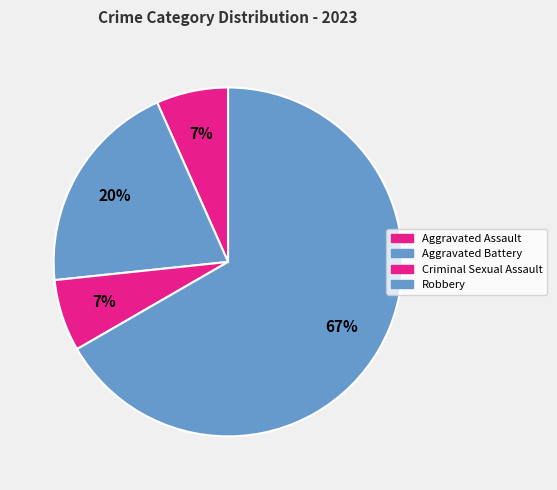

Is it true that Robbery is 67% of the pie?

True